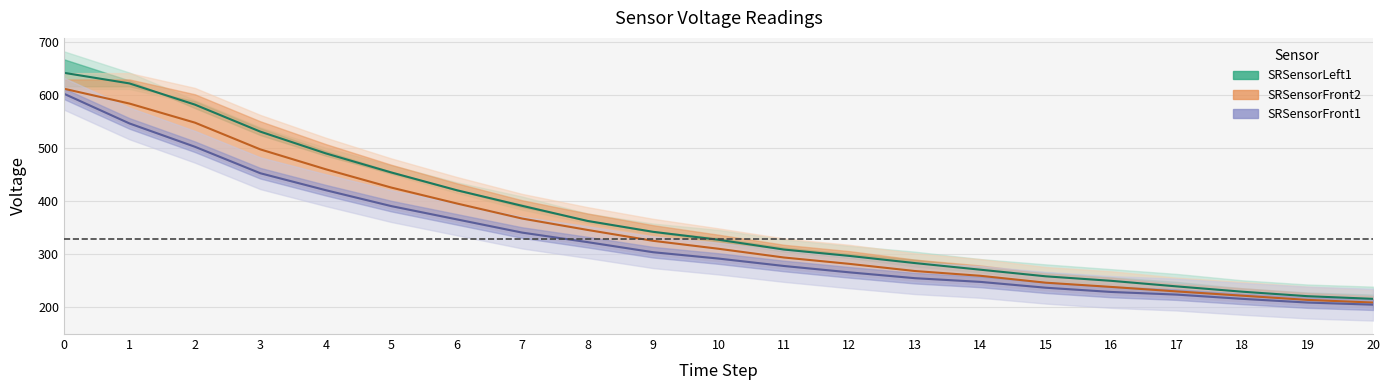

Read the SRSensorFront2 value at 2.

581.5